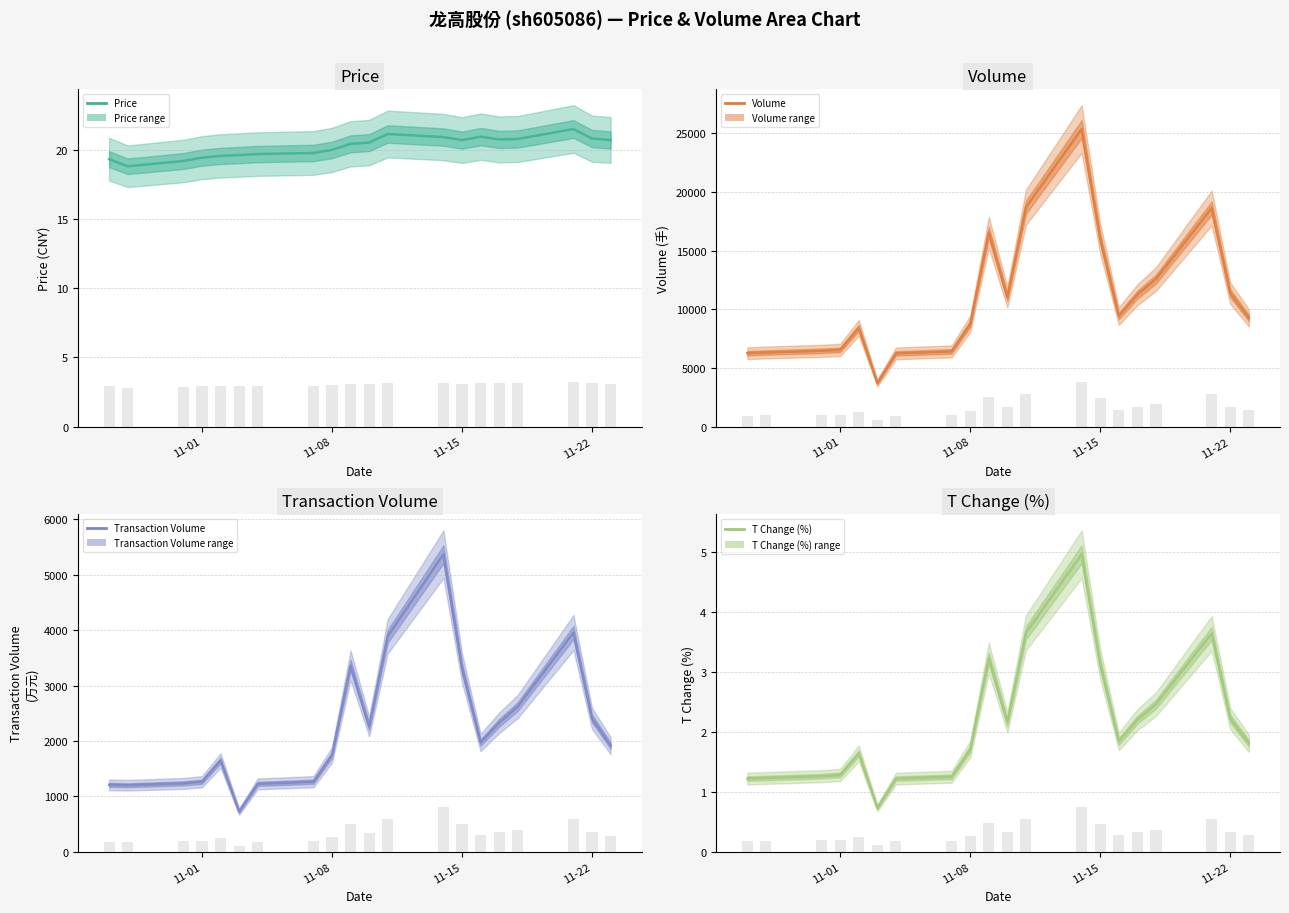

At how many categories does at least one series exceed 18025?

3